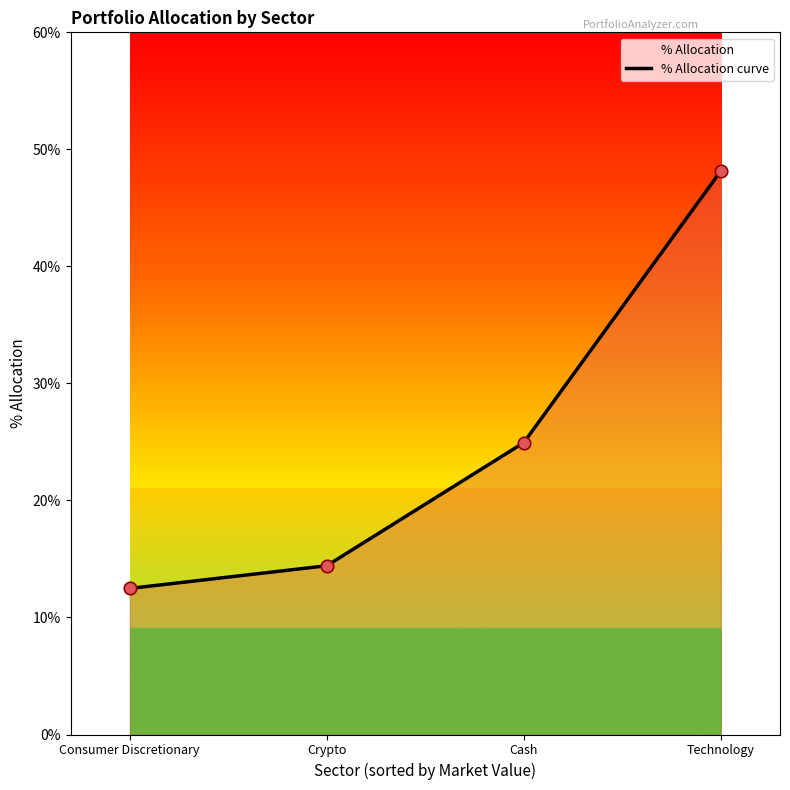

Which has a higher value, Consumer Discretionary or Cash?

Cash